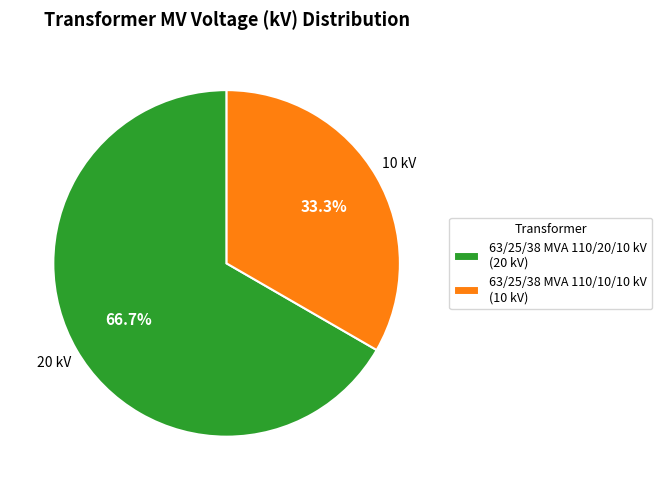

To the nearest percent, what portion does 63/25/38 MVA 110/20/10 kV represent?

67%